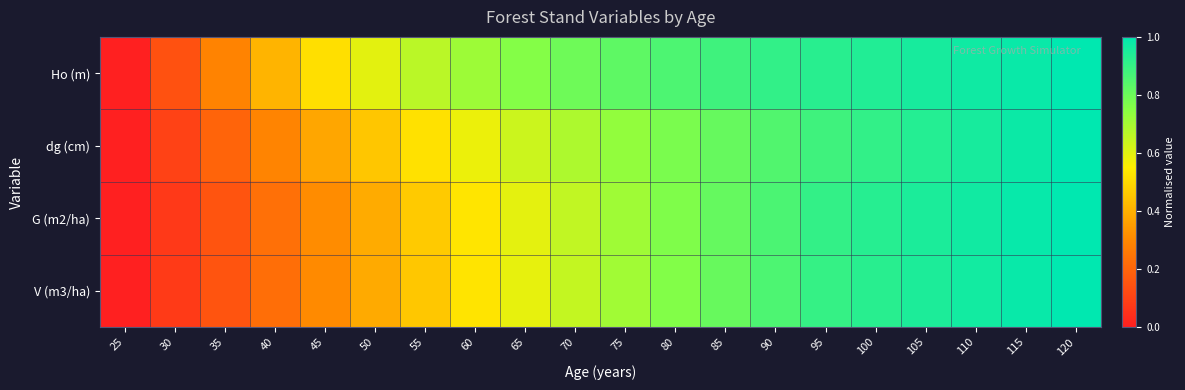

Reading left to right, extract all data points from this chart.

Ho (m): 25=0.0	30=0.1	35=0.3	40=0.4	45=0.5	50=0.6	55=0.7	60=0.7	65=0.8	70=0.8	75=0.8	80=0.9	85=0.9	90=0.9	95=0.9	100=0.9	105=1.0	110=1.0	115=1.0	120=1.0
dg (cm): 25=0.0	30=0.1	35=0.2	40=0.3	45=0.4	50=0.5	55=0.5	60=0.6	65=0.6	70=0.7	75=0.7	80=0.8	85=0.8	90=0.8	95=0.9	100=0.9	105=0.9	110=1.0	115=1.0	120=1.0
G (m2/ha): 25=0.0	30=0.1	35=0.2	40=0.2	45=0.3	50=0.4	55=0.5	60=0.5	65=0.6	70=0.7	75=0.7	80=0.8	85=0.8	90=0.9	95=0.9	100=0.9	105=0.9	110=1.0	115=1.0	120=1.0
V (m3/ha): 25=0.0	30=0.1	35=0.2	40=0.2	45=0.3	50=0.4	55=0.5	60=0.5	65=0.6	70=0.6	75=0.7	80=0.8	85=0.8	90=0.9	95=0.9	100=0.9	105=0.9	110=1.0	115=1.0	120=1.0